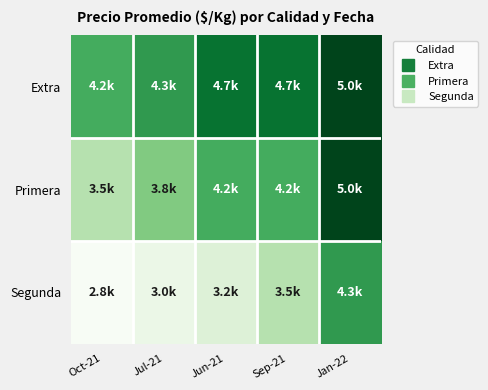

Rank the series by their maximum value, from highest to lowest.

Extra, Primera, Segunda